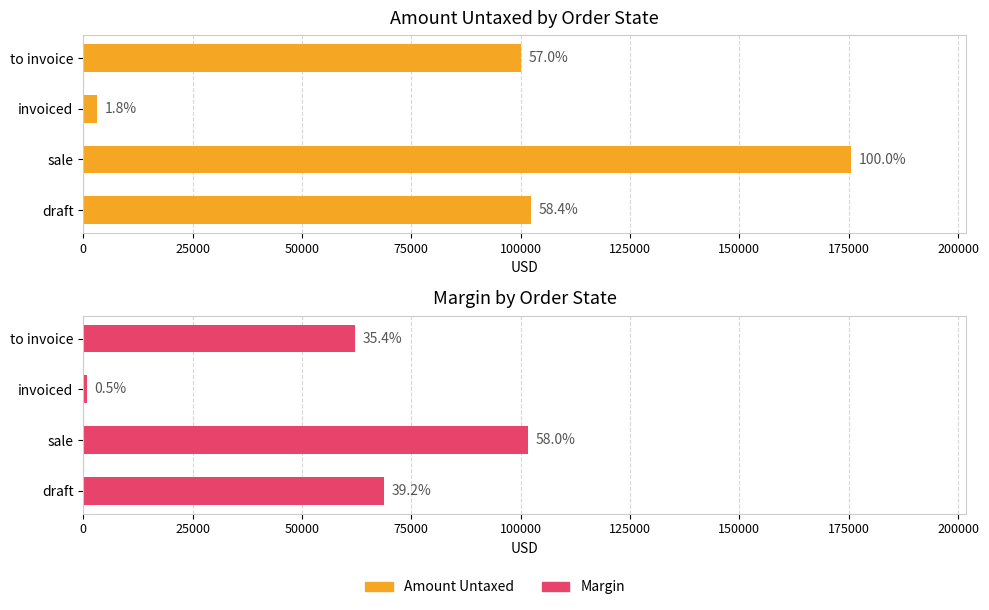

Which series has the largest range (max minus min)?

Amount Untaxed